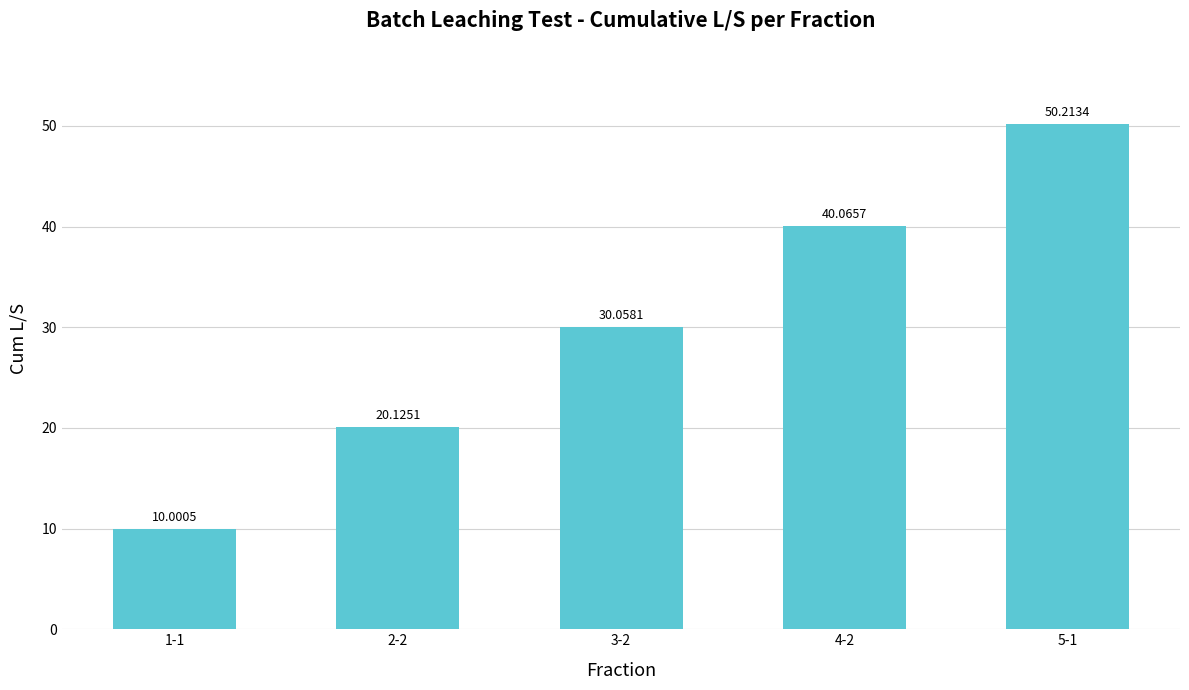

True or false: the data shows 50.2 at 5-1.

True